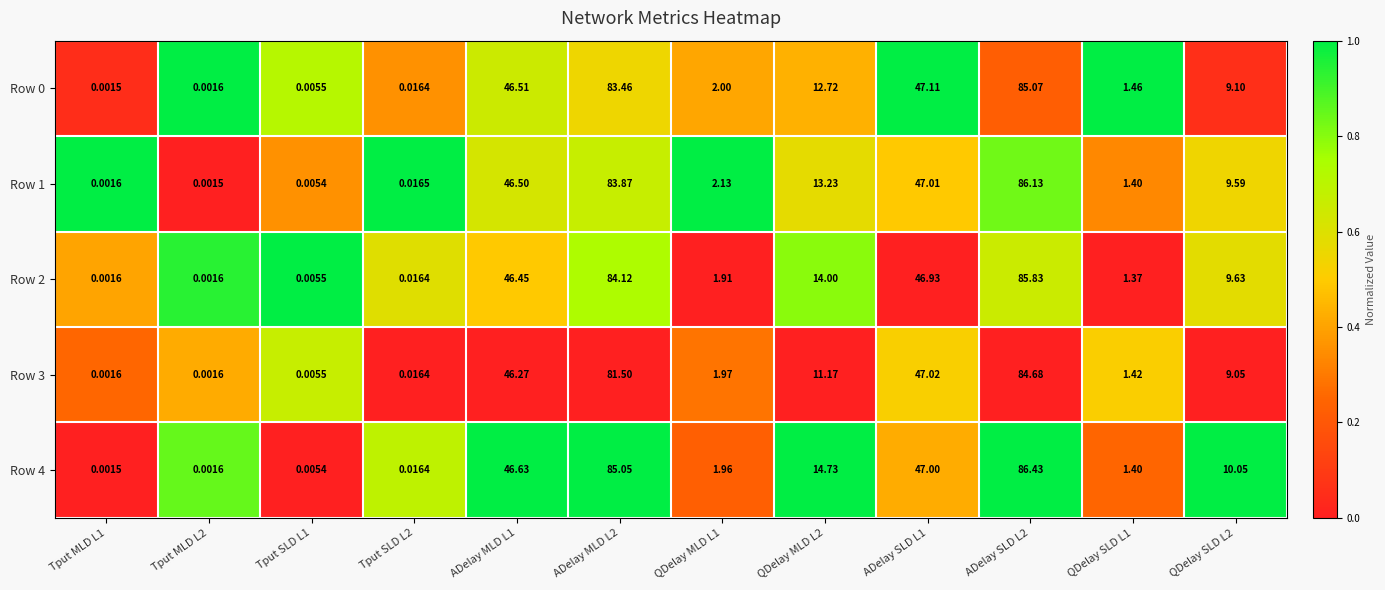

How many values in the Row 0 series are below 9?

6